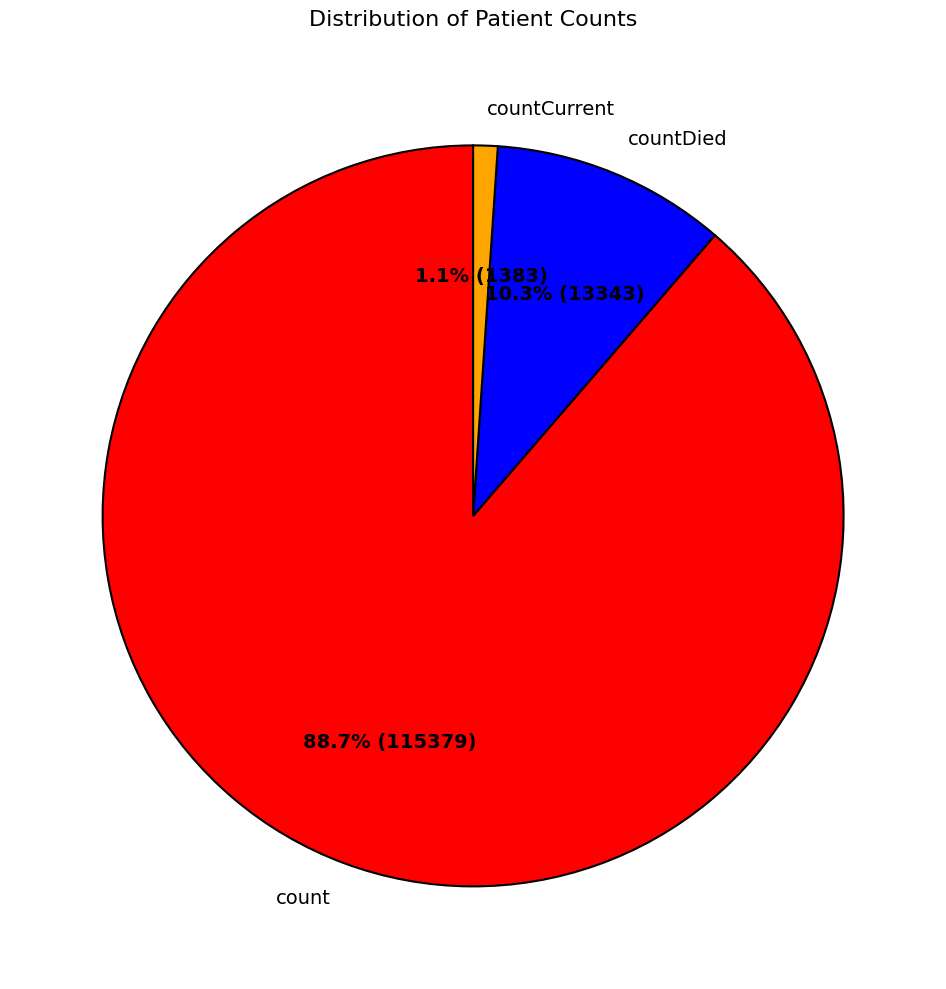

Which has a higher value, countDied or countCurrent?

countDied